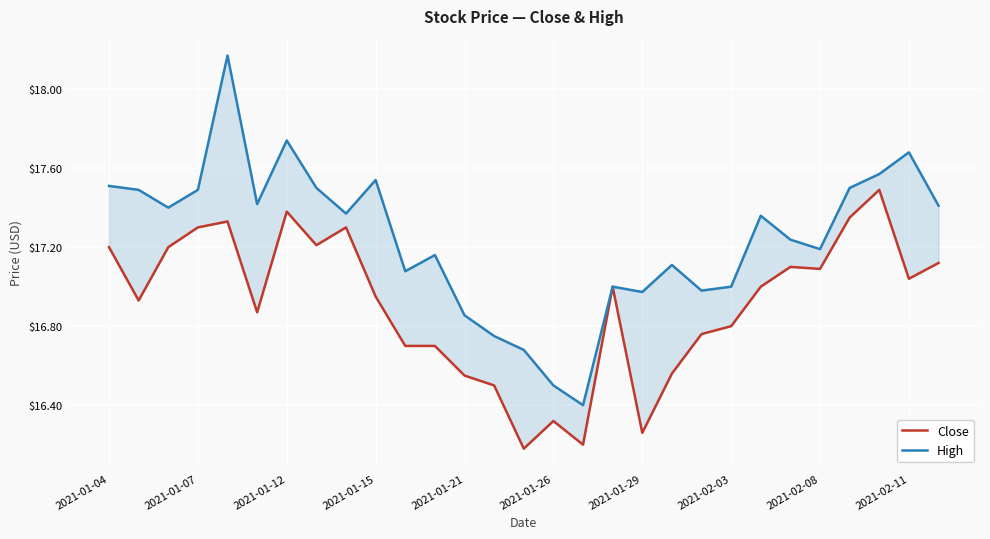

How many lines are shown in the chart?

2